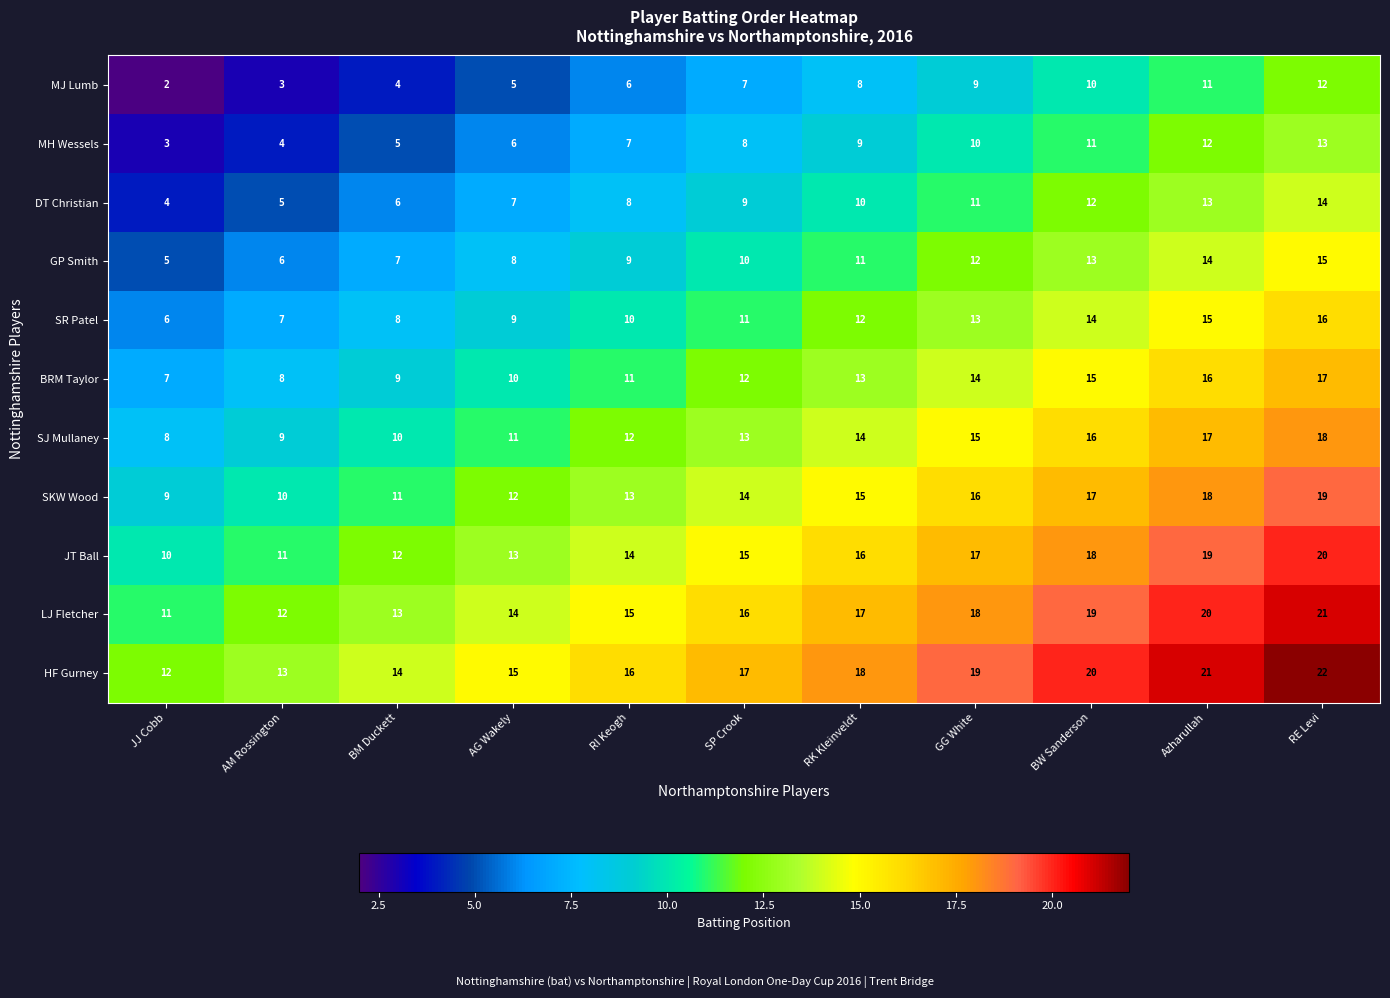

The JT Ball series shows 29 at GG White. True or false?

False